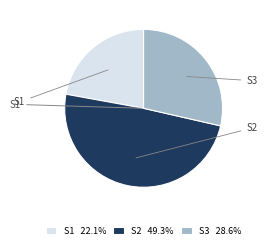

Does any single category account for the majority?

No